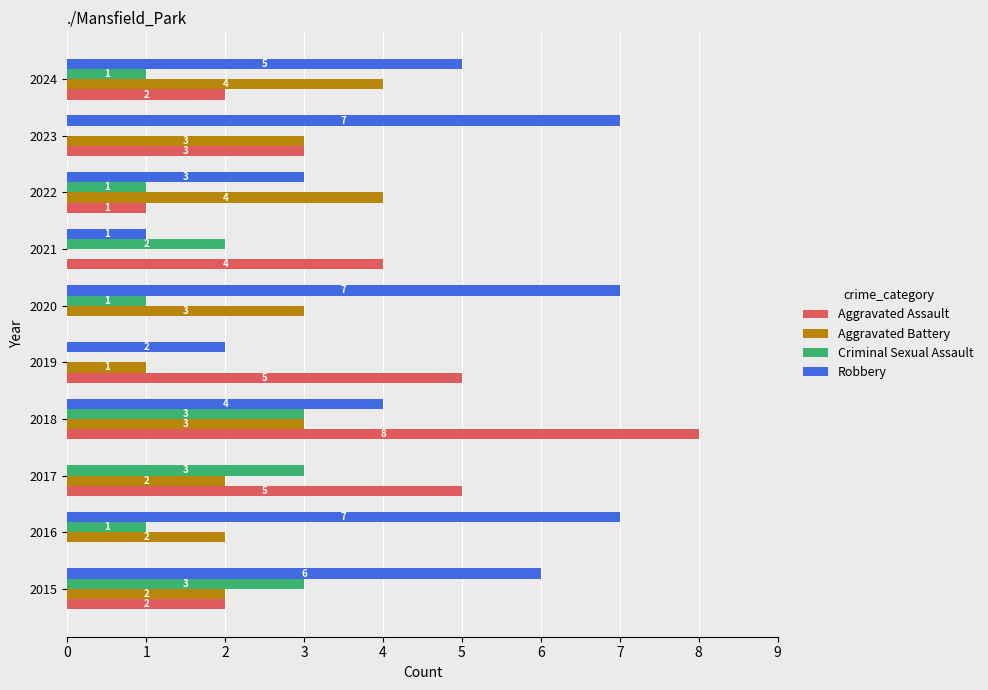

What is the sum of the Robbery values at 2023 and 2015?

13